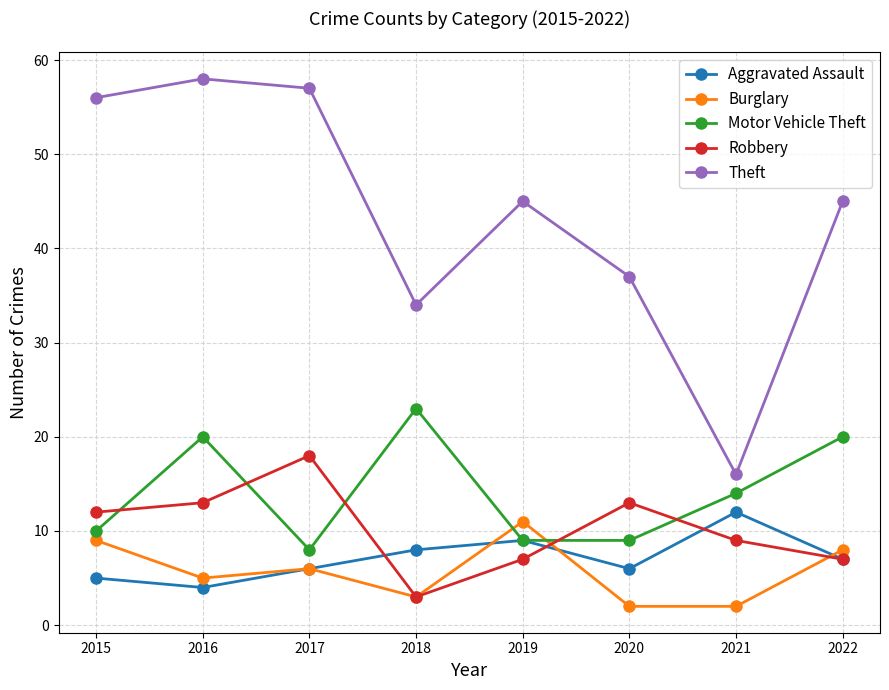

Which series has the largest range (max minus min)?

Theft